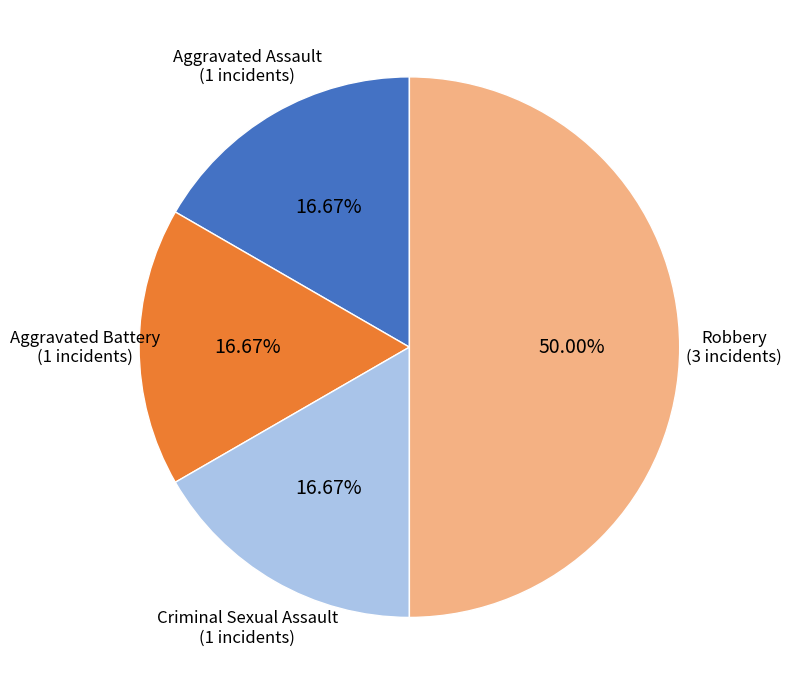

Is there a majority slice in this chart?

No